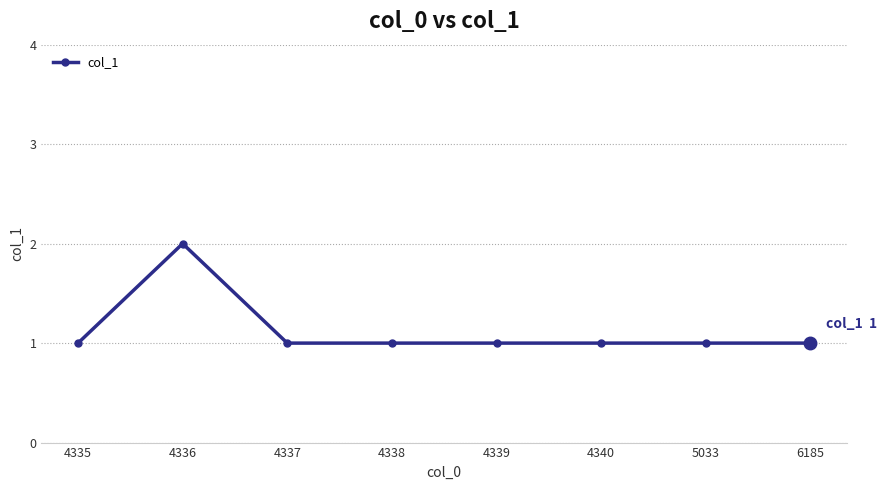

How many values are between 1 and 2?

8